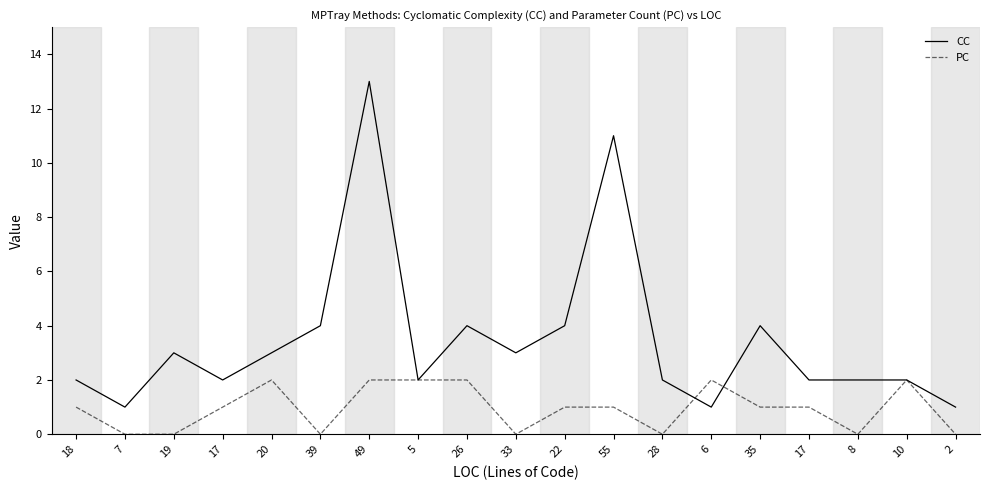

Rank the series by their average value, from lowest to highest.

PC, CC